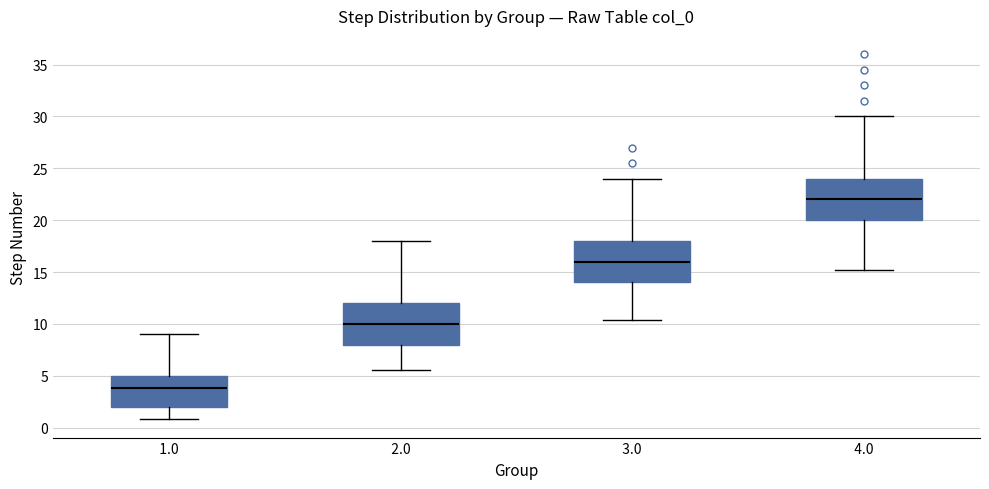

Reading left to right, read every box against the y-axis: the position of its median line, the range the box covers, and the ends of its whiskers. The values are not printed on the chart, so give them approximately, as read against the axis.

1.0: median 4.0, box 2.0 to 5.0, whiskers 1.0 to 9.0
2.0: median 10.0, box 8.0 to 12.0, whiskers 5.5 to 18.0
3.0: median 16.0, box 14.0 to 18.0, whiskers 10.5 to 24.0
4.0: median 22.0, box 20.0 to 24.0, whiskers 15.0 to 30.0